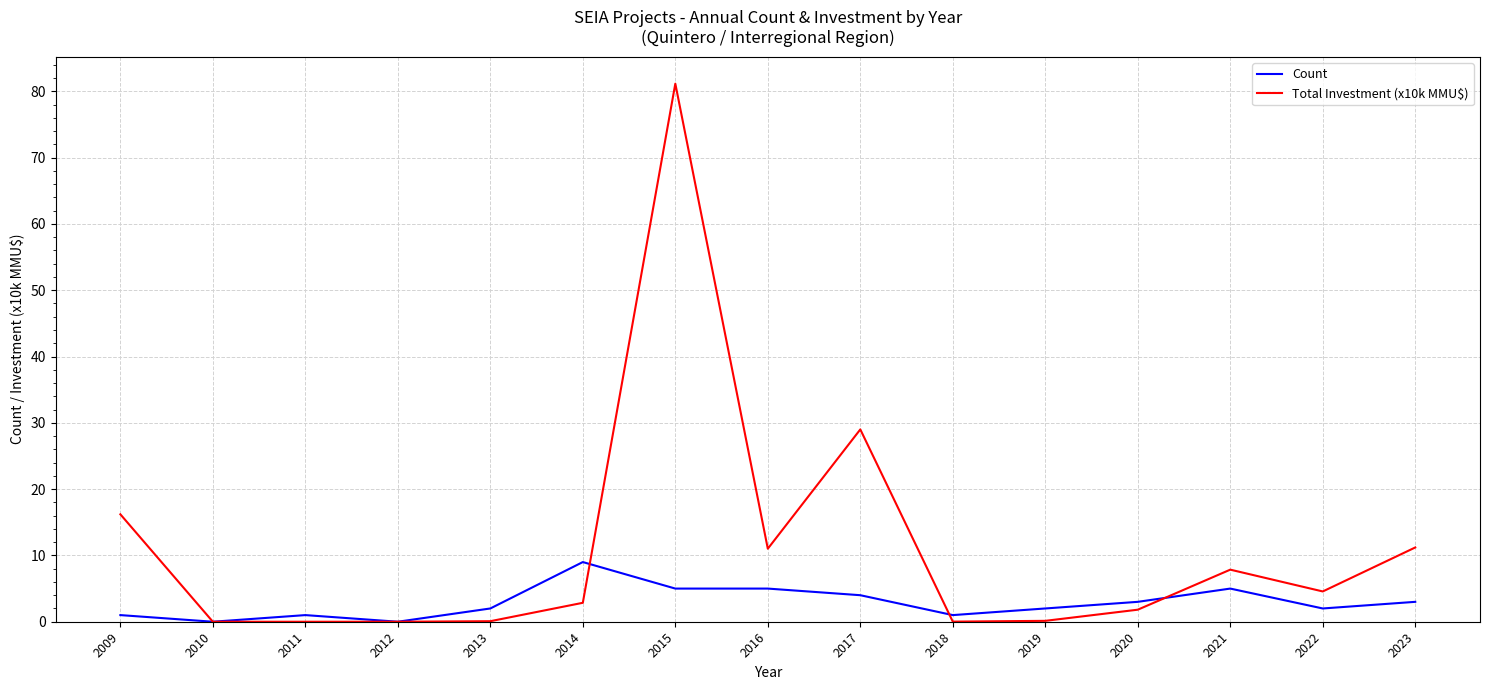

What are all the series names shown in the legend?

Count, Total Investment (x10k MMU$)